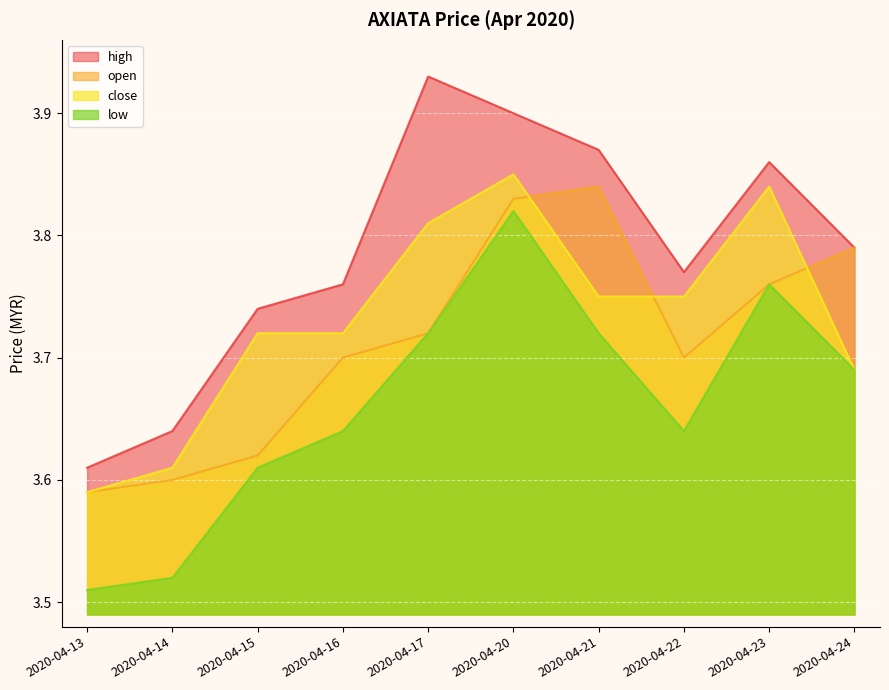

Reading left to right, transcribe all the data shown in this chart.

open: 2020-04-13=3.6	2020-04-14=3.6	2020-04-15=3.6	2020-04-16=3.7	2020-04-17=3.7	2020-04-20=3.8	2020-04-21=3.8	2020-04-22=3.7	2020-04-23=3.8	2020-04-24=3.8
high: 2020-04-13=3.6	2020-04-14=3.6	2020-04-15=3.7	2020-04-16=3.8	2020-04-17=3.9	2020-04-20=3.9	2020-04-21=3.9	2020-04-22=3.8	2020-04-23=3.9	2020-04-24=3.8
low: 2020-04-13=3.5	2020-04-14=3.5	2020-04-15=3.6	2020-04-16=3.6	2020-04-17=3.7	2020-04-20=3.8	2020-04-21=3.7	2020-04-22=3.6	2020-04-23=3.8	2020-04-24=3.7
close: 2020-04-13=3.6	2020-04-14=3.6	2020-04-15=3.7	2020-04-16=3.7	2020-04-17=3.8	2020-04-20=3.9	2020-04-21=3.8	2020-04-22=3.8	2020-04-23=3.8	2020-04-24=3.7